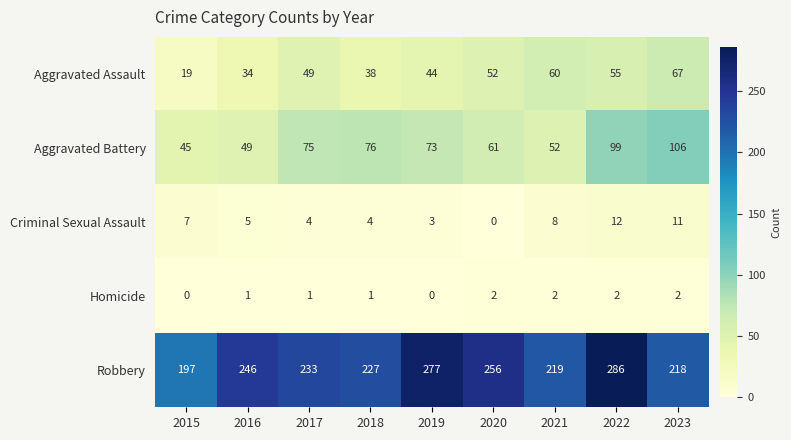

What is the sum of the Aggravated Battery values at 2018 and 2020?

137